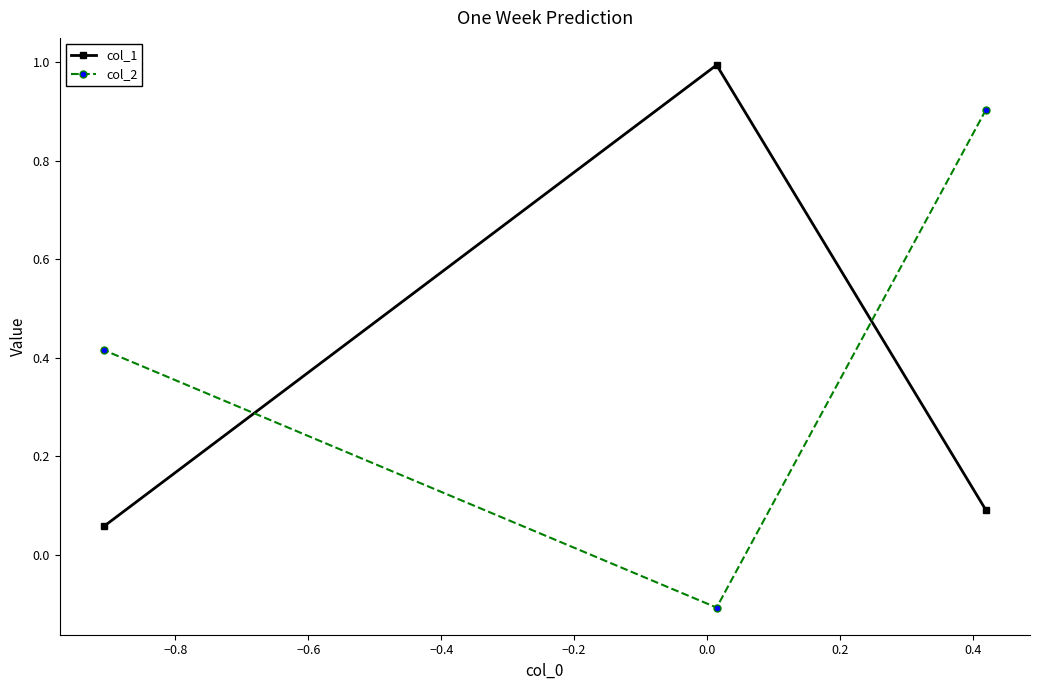

What is the maximum value shown in the chart?

1.0